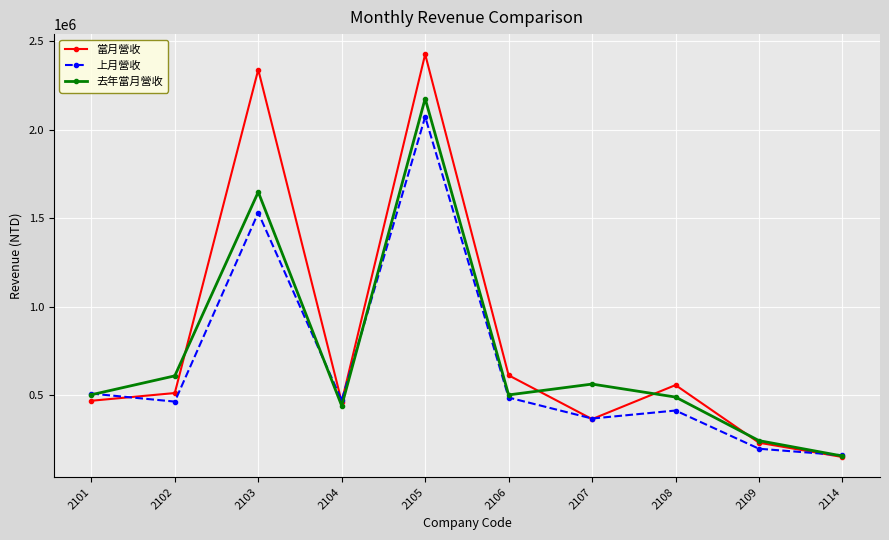

At which category does 去年當月營收 reach its first local peak?

2103